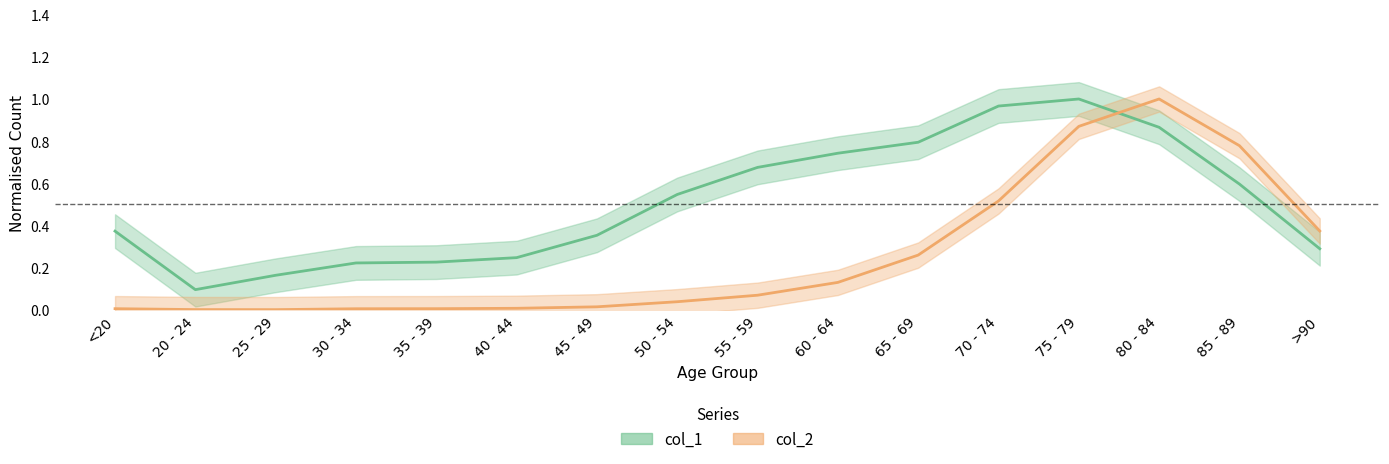

In col_2, how many points are higher than both neighbors (excluding endpoints)?

1